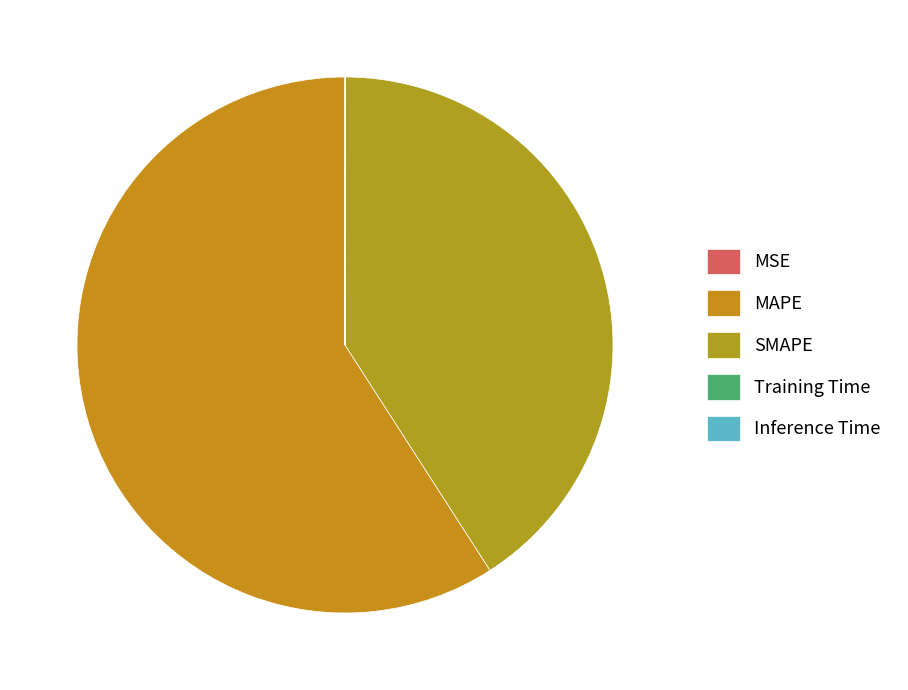

Is there a majority slice in this chart?

Yes